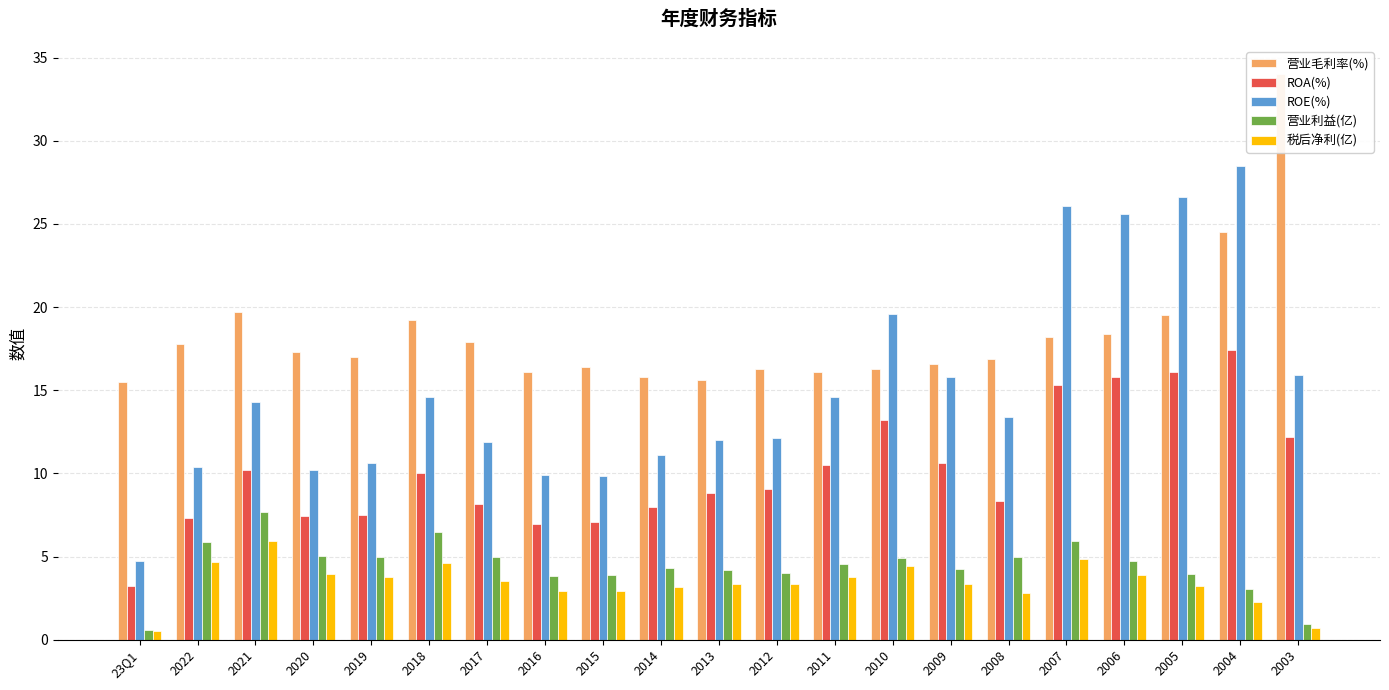

How many categories are shown in the chart?

21